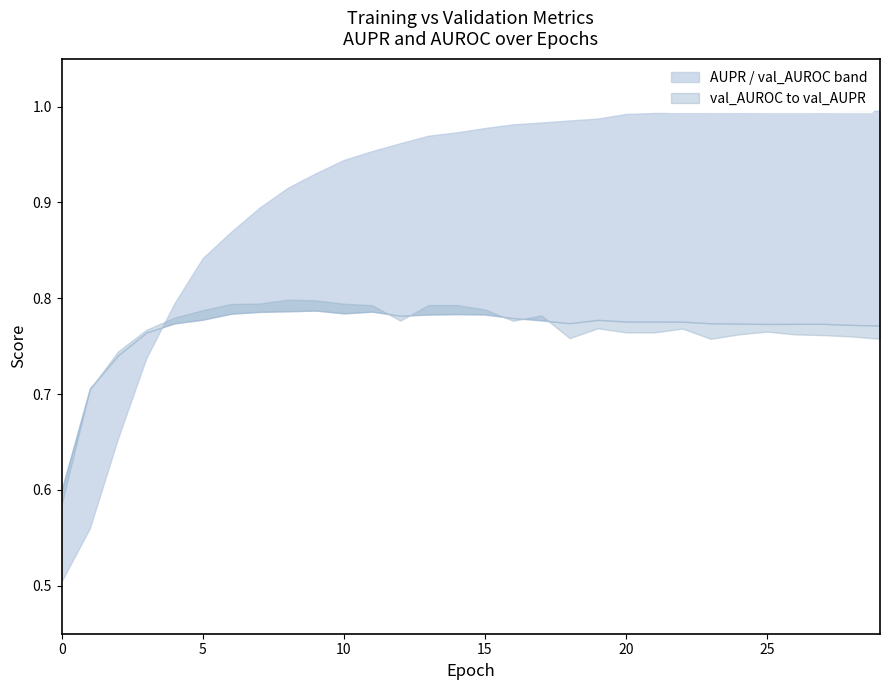

How many interior local valleys does the AUROC series have?

1